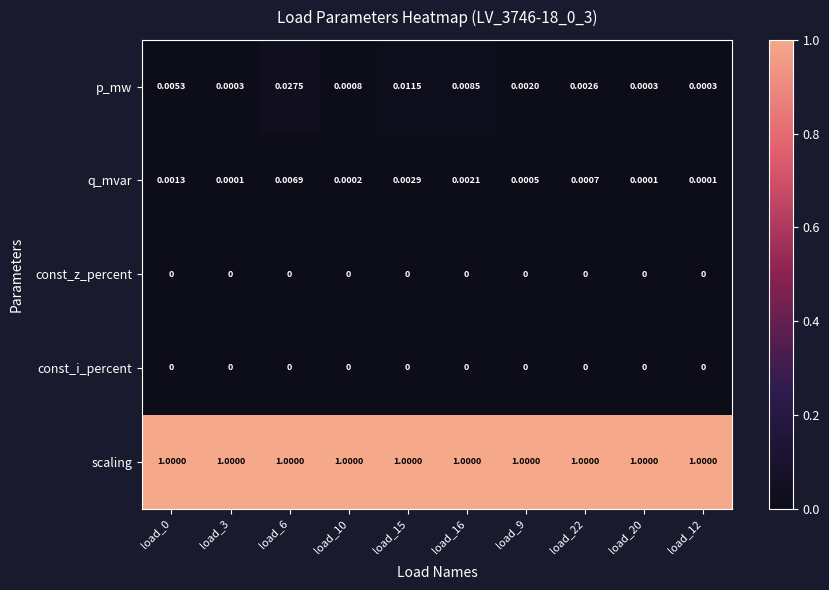

Which series changed the most between load_9 and load_20?

p_mw